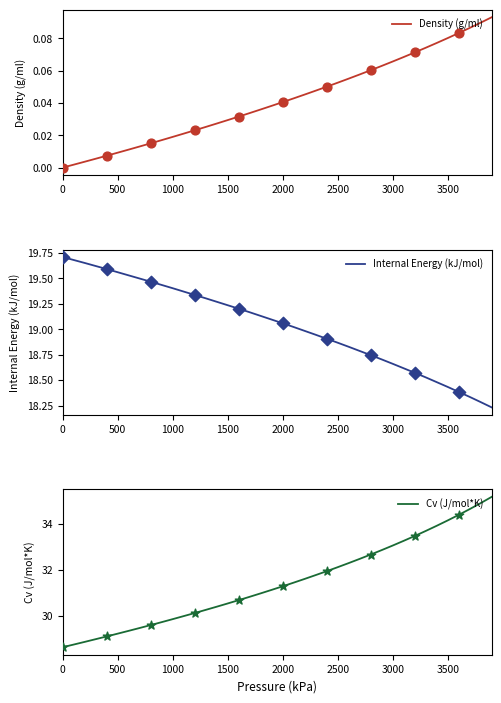

Which series reaches the maximum Y coordinate?

Cv (J/mol*K)